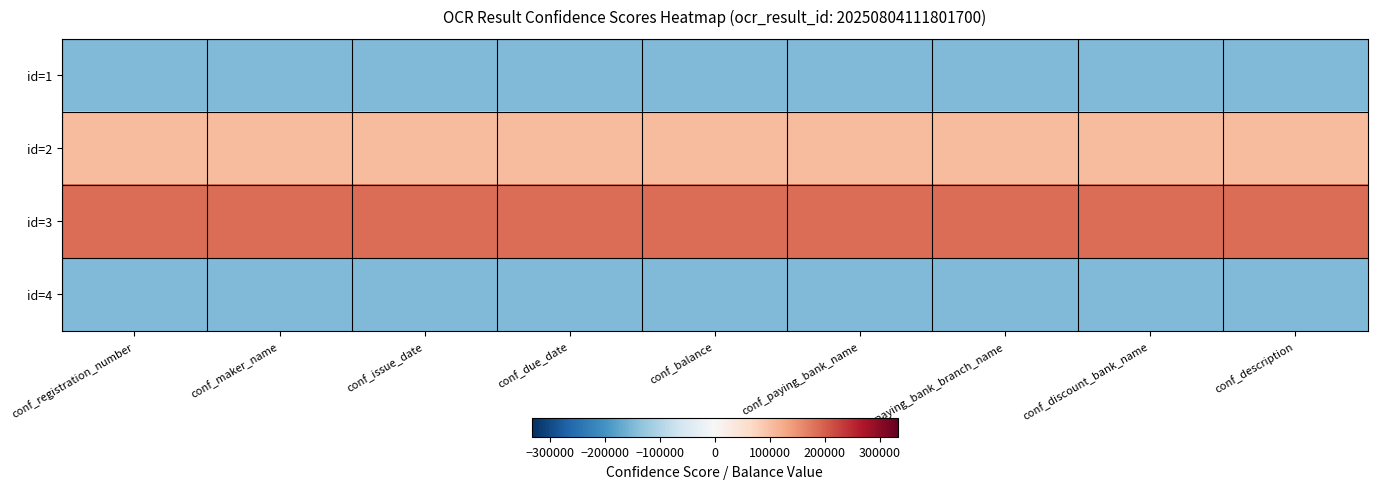

At which category is the sum across all series the highest?

conf_registration_number